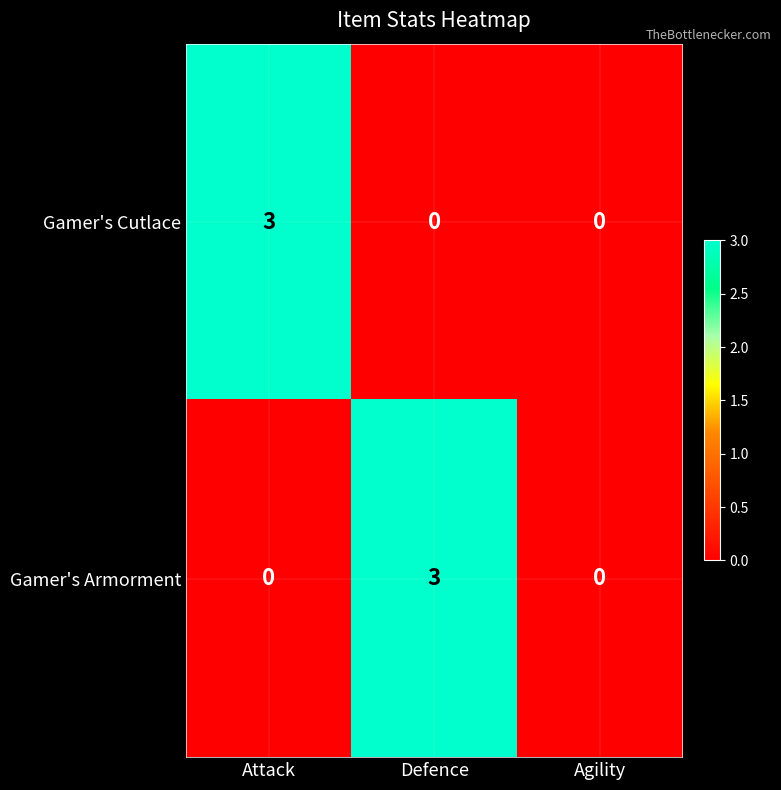

What is the sum of all Gamer's Armorment values?

3